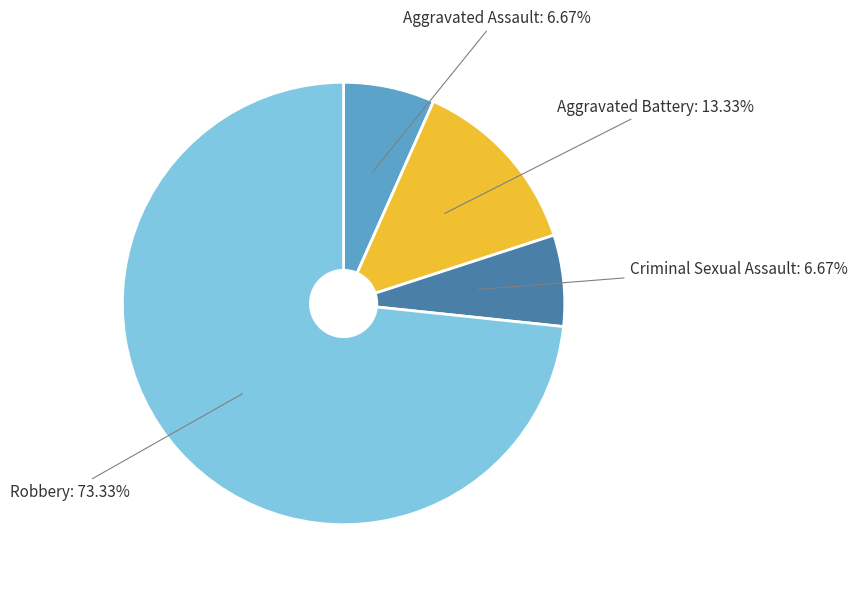

Is there a majority slice in this chart?

Yes